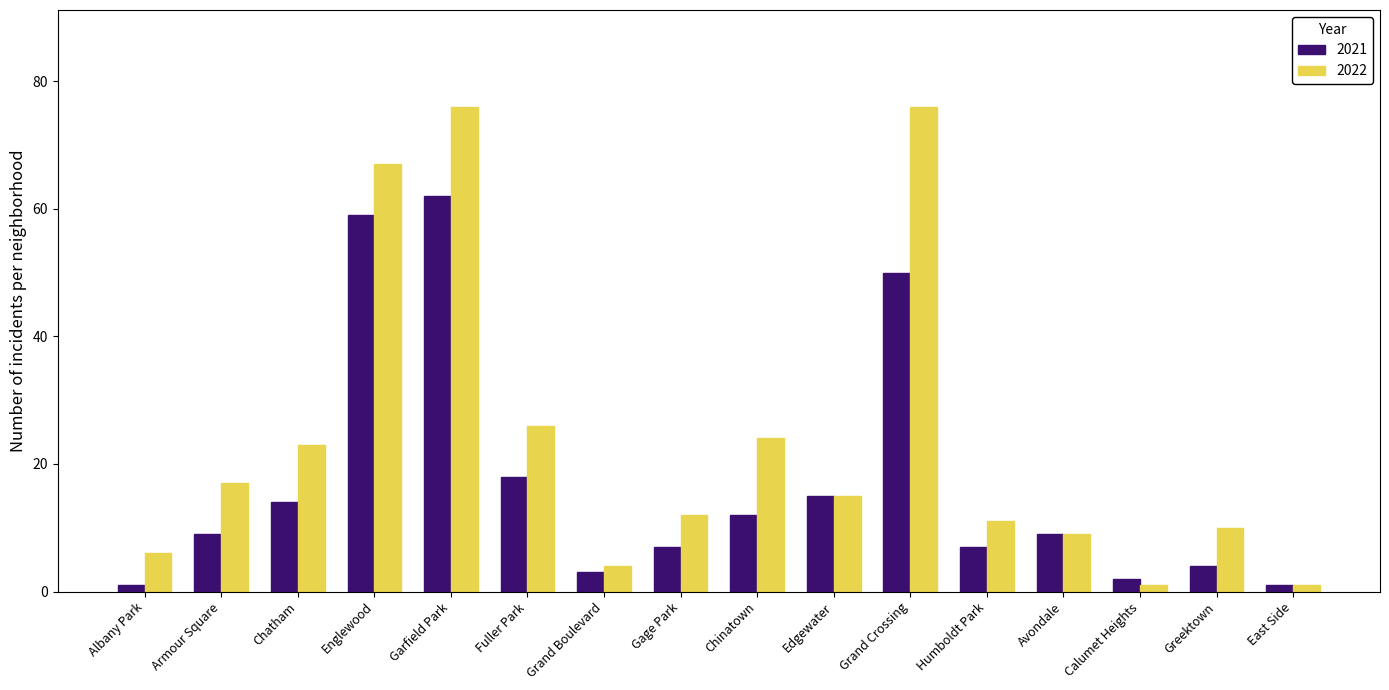

What is the difference between the highest and lowest values at Chatham?

9